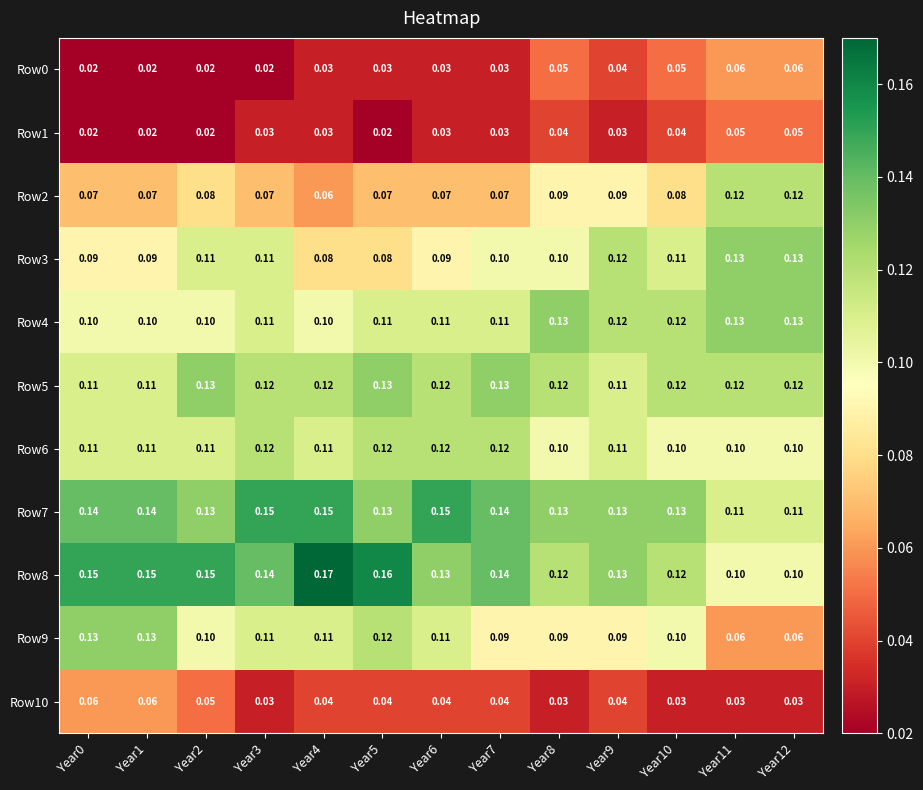

Is the value of Row10 at Year3 greater than the value of Row6 at Year10?

No